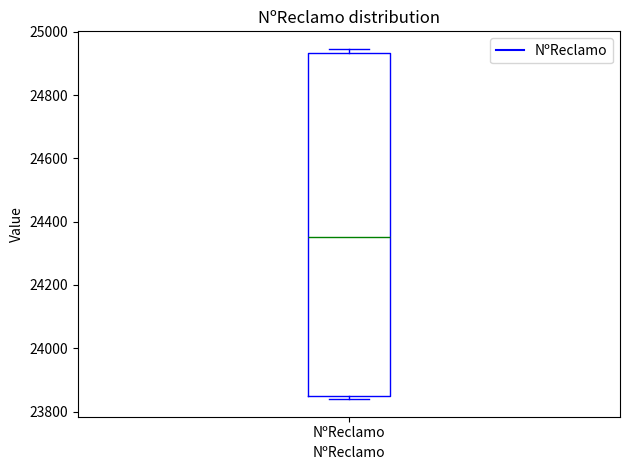

Read this box plot against the y-axis: the position of the median line, the range covered by the box, and the ends of both whiskers. The values are not printed on the chart, so give them approximately, as read against the axis.

median 24360, box 23840 to 24940, whiskers 23840 (just below the box's lower edge) to 24940 (just above the box's upper edge)